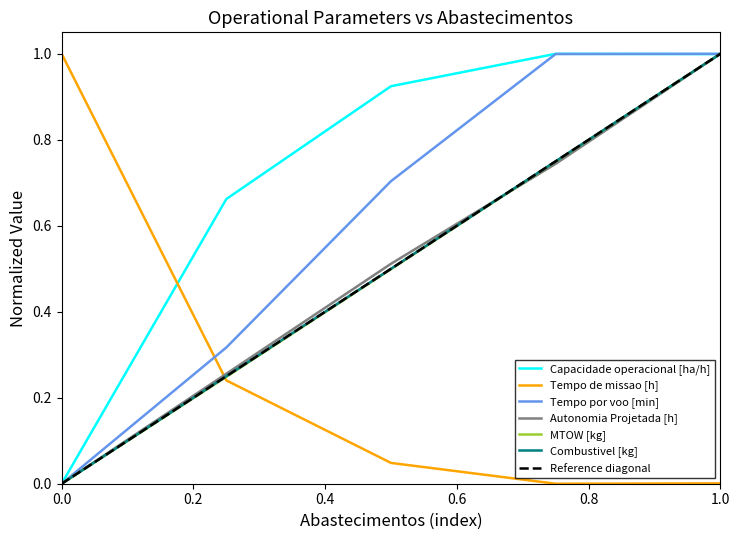

True or false: Combustivel [kg] has a value of 0.0 at 0.0.

True